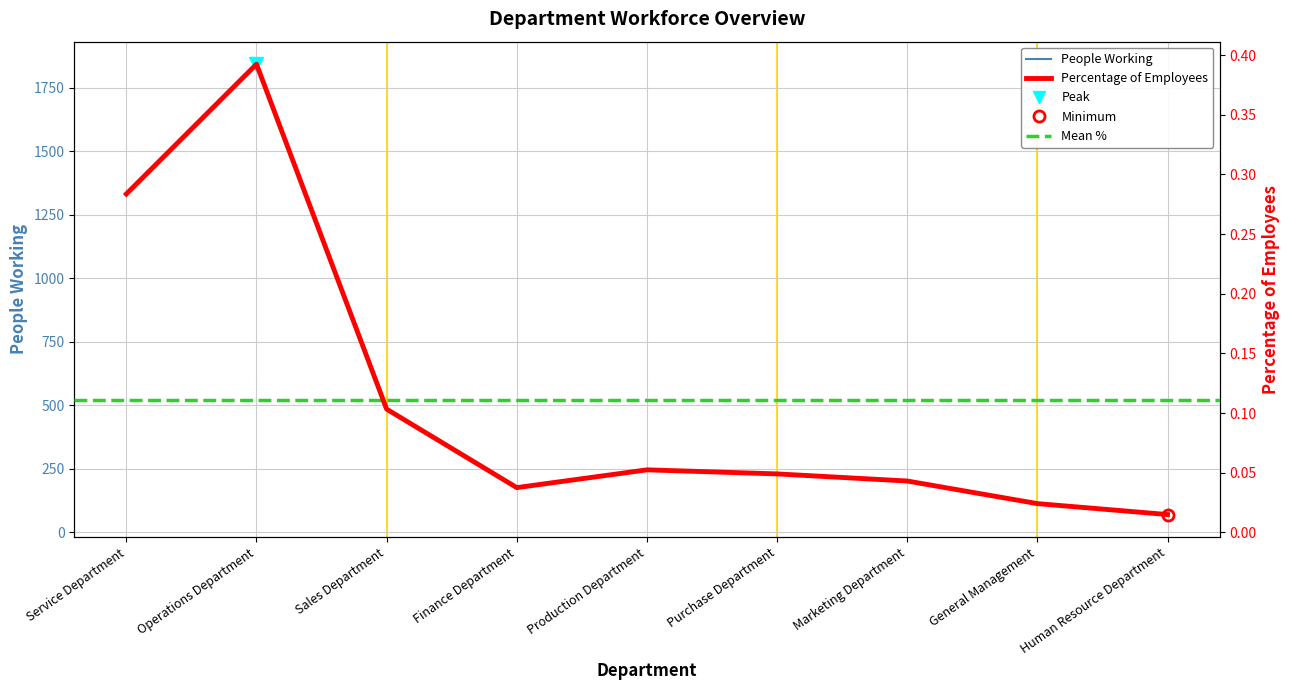

What is the total value across all series at Purchase Department?

230.0